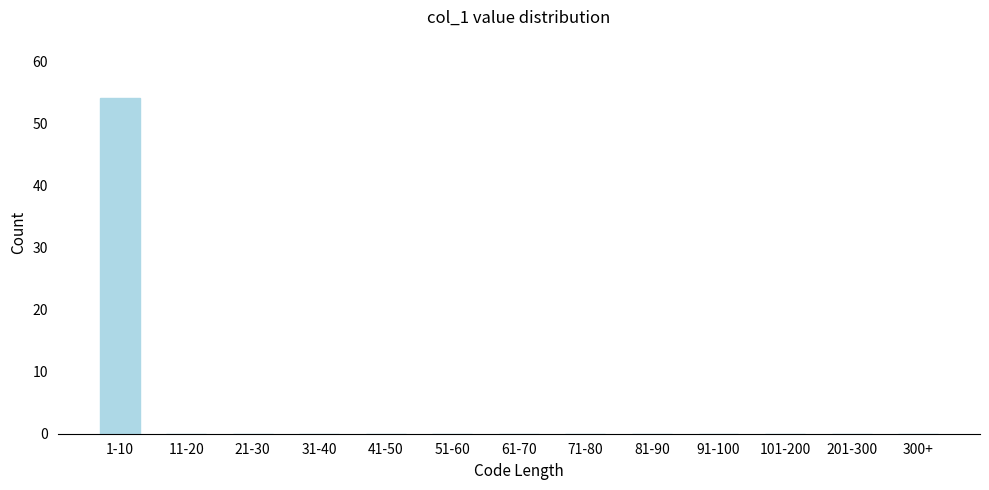

Reading left to right, what are all the values shown in this chart?

1-10=54	11-20=0	21-30=0	31-40=0	41-50=0	51-60=0	61-70=0	71-80=0	81-90=0	91-100=0	101-200=0	201-300=0	300+=0